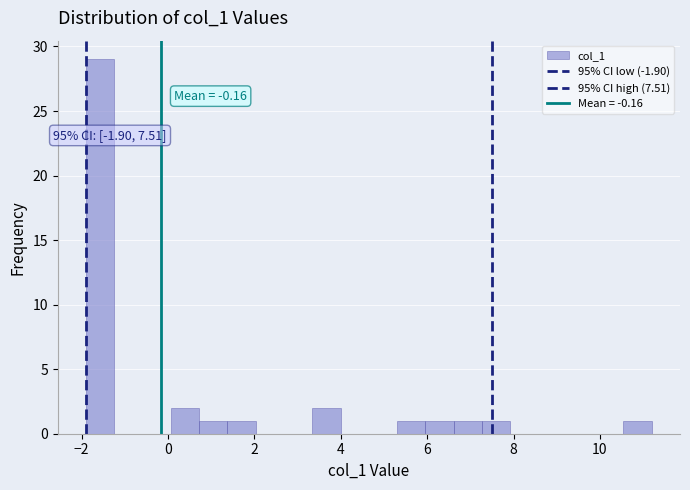

Around what value on the x-axis is the tallest bar? Give the approximate position of its centre, as read against the axis.

-1.6